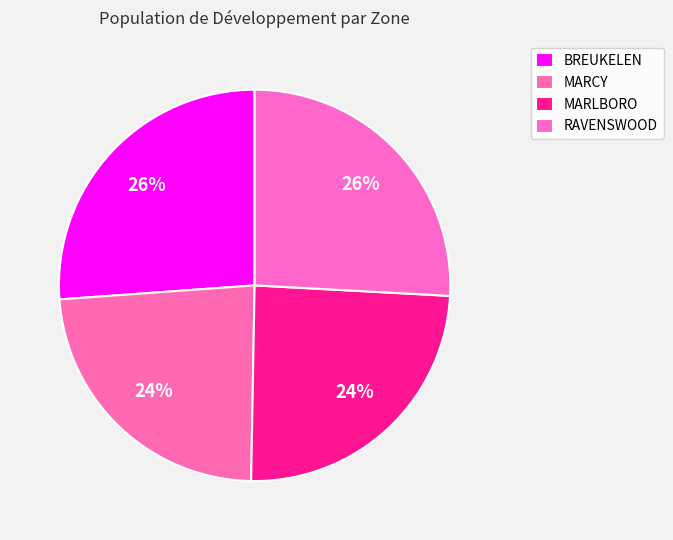

How many slices are in this pie chart?

4